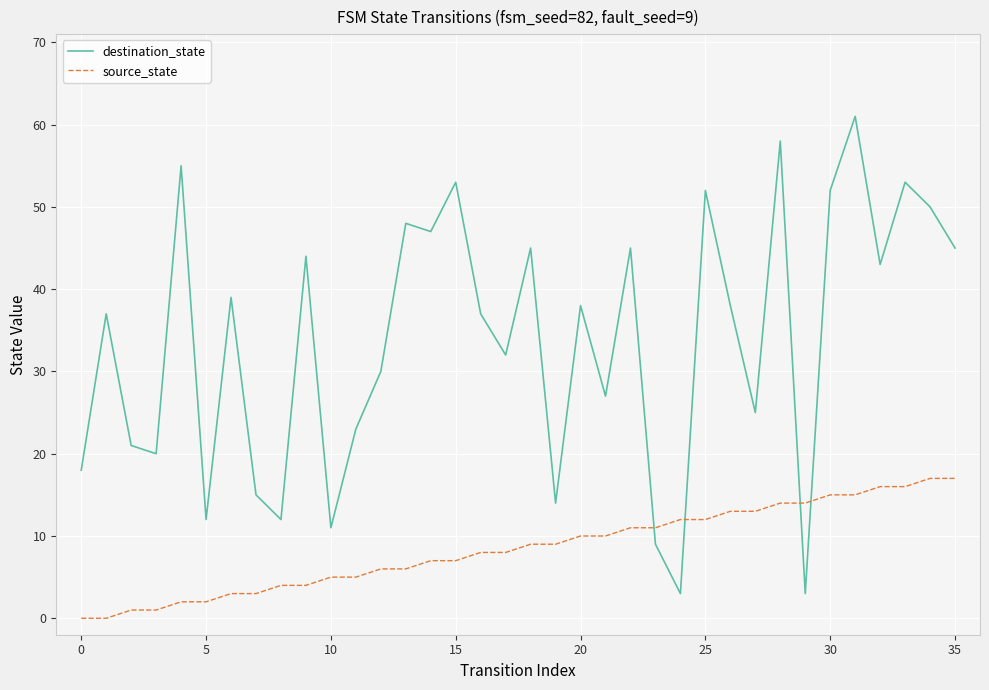

How many intersections are there between destination_state and source_state?

4